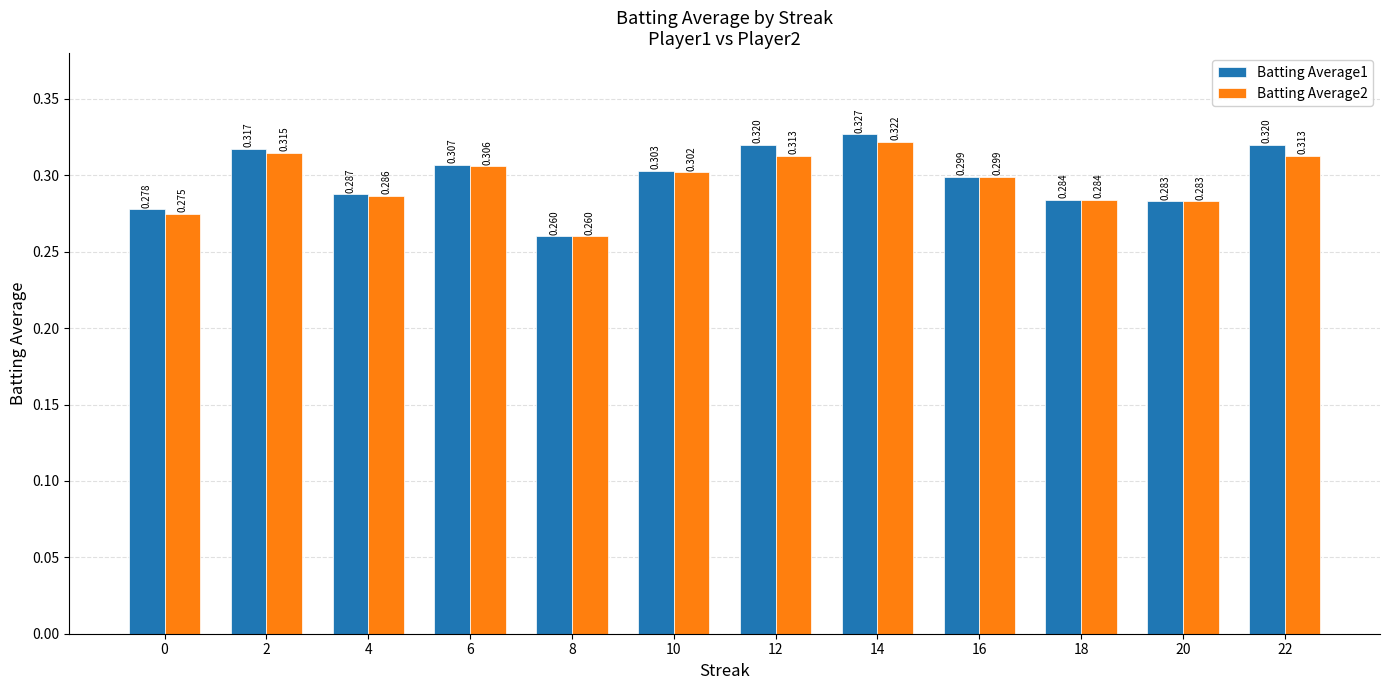

Are the bars horizontal?

No